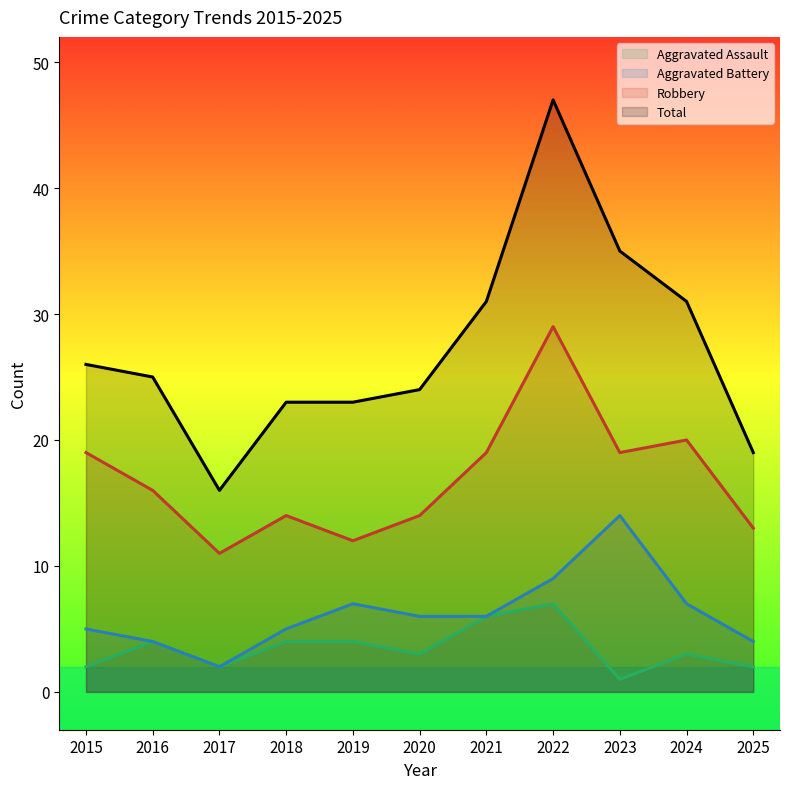

How many interior local peaks does the Aggravated Assault series have?

3